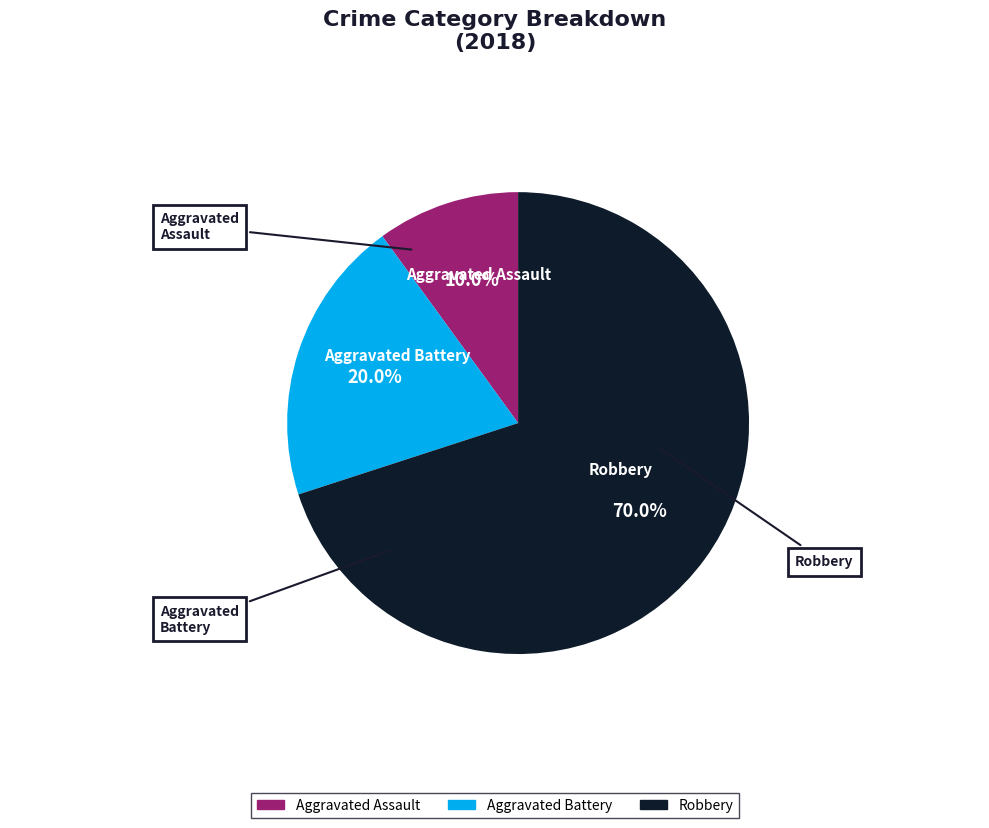

What percentage is the Robbery slice, to the nearest percent?

70%